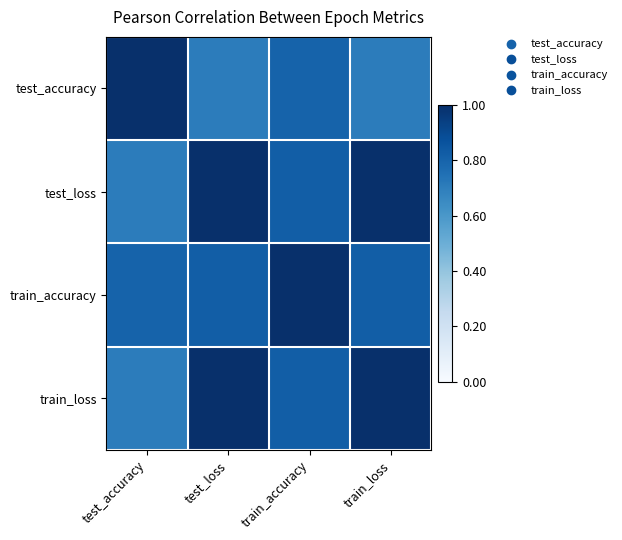

Reading left to right, what are all the values shown in this chart?

test_accuracy: test_accuracy=1.0	test_loss=0.7	train_accuracy=0.8	train_loss=0.7
test_loss: test_accuracy=0.7	test_loss=1.0	train_accuracy=0.8	train_loss=1.0
train_accuracy: test_accuracy=0.8	test_loss=0.8	train_accuracy=1.0	train_loss=0.8
train_loss: test_accuracy=0.7	test_loss=1.0	train_accuracy=0.8	train_loss=1.0